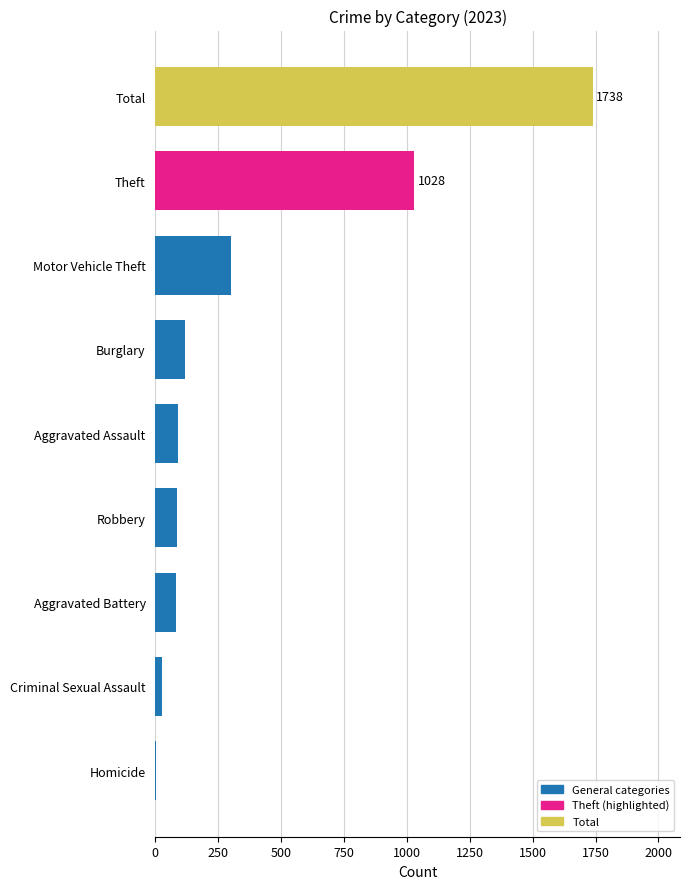

What is the sum of the values at Motor Vehicle Theft and Robbery?

388